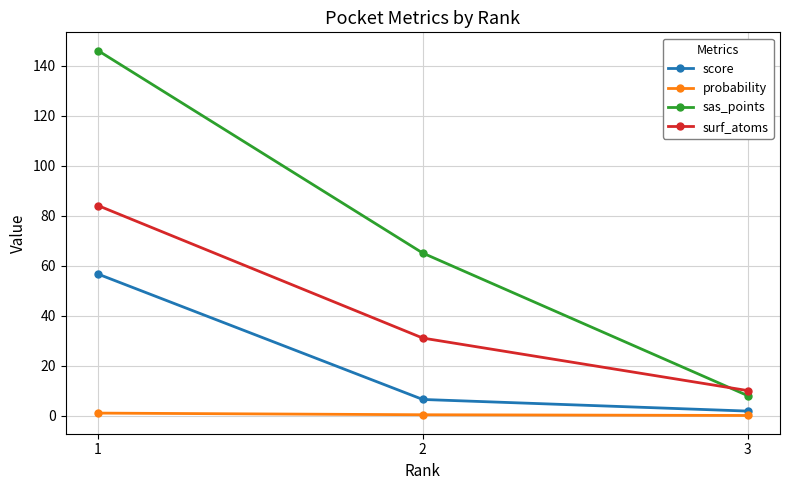

Between 2 and 3, which series saw the biggest shift?

sas_points